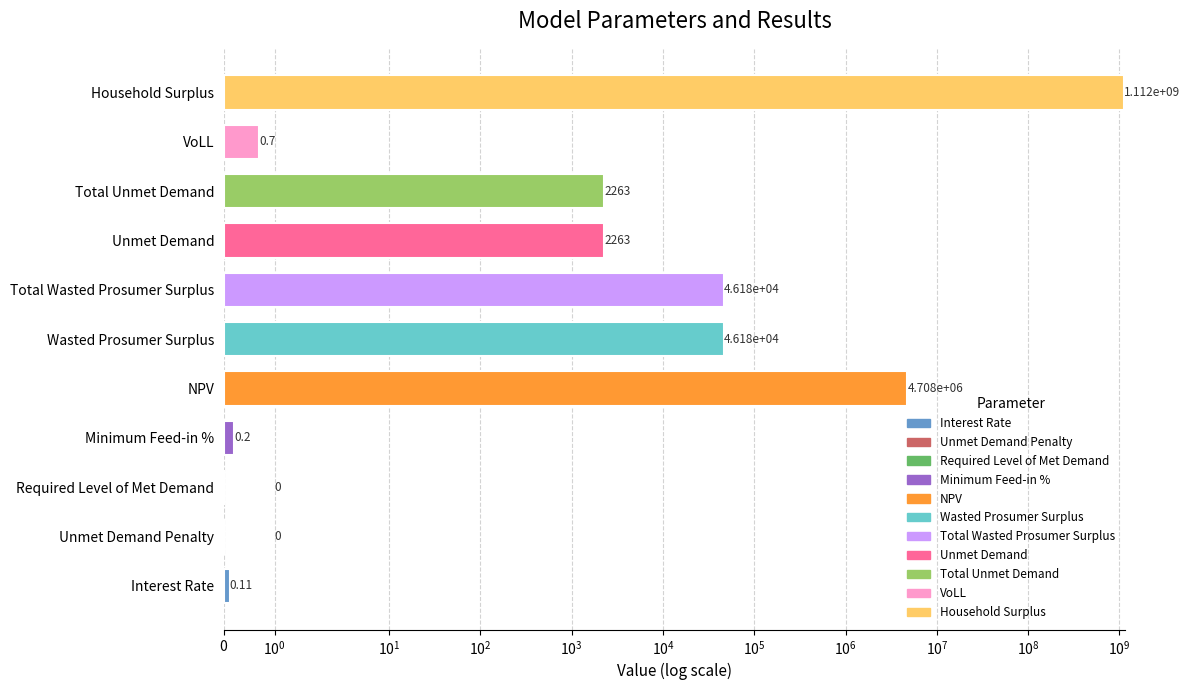

Which category has the lowest value across all series?

Unmet Demand Penalty